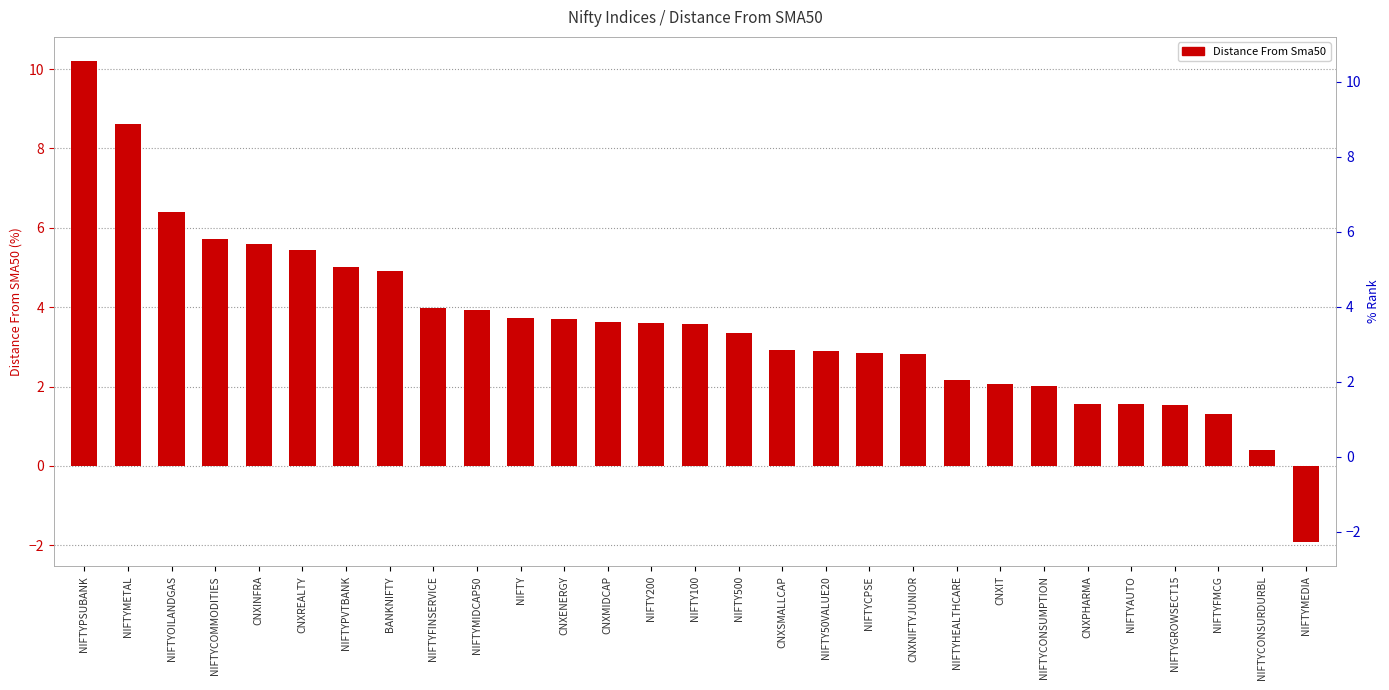

What is the sum of the values at NIFTY200 and NIFTY500?

6.9